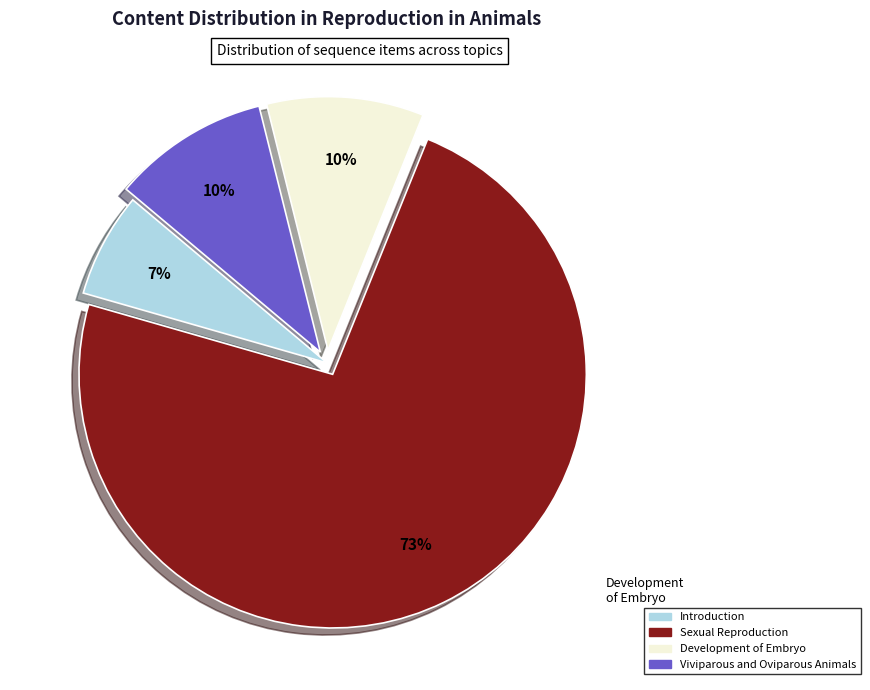

To the nearest percent, what is the combined percentage of Viviparous and Oviparous Animals and Introduction?

17%